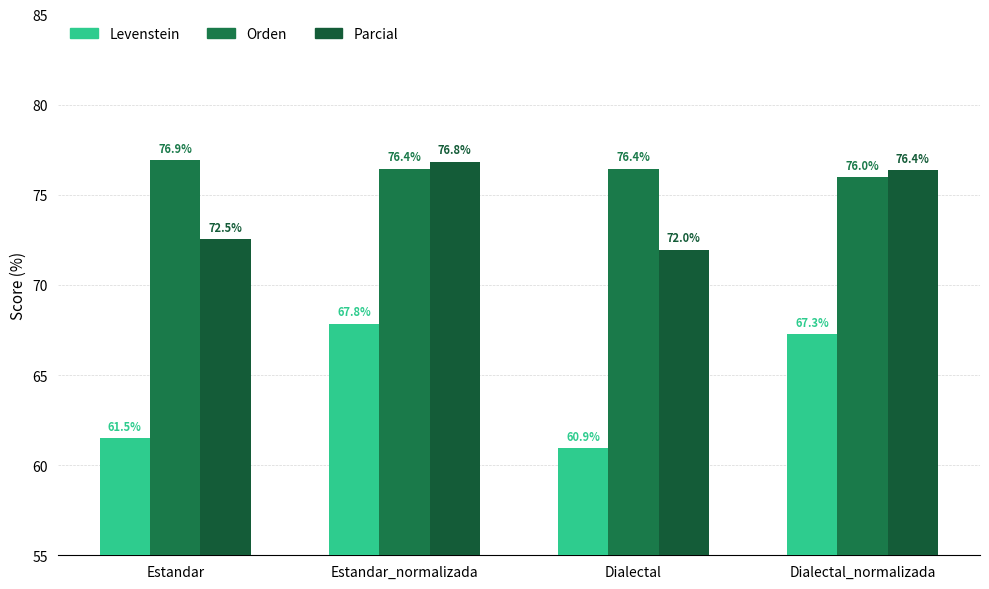

The Levenstein series shows 13.3 at Dialectal. True or false?

False